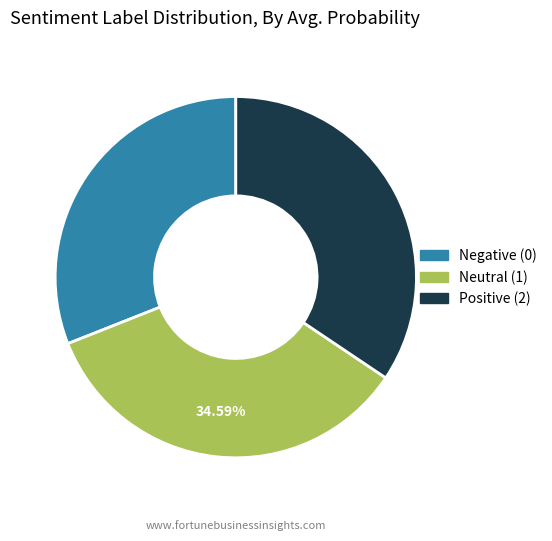

Which category has the smallest portion of the pie?

Negative (0)